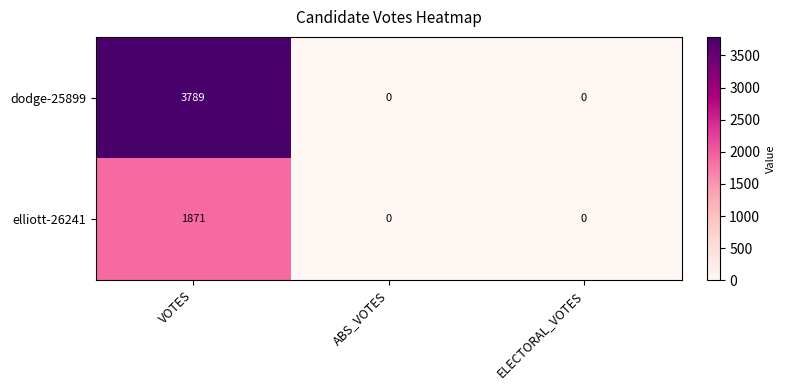

Rank the series by their average value, from lowest to highest.

elliott-26241, dodge-25899